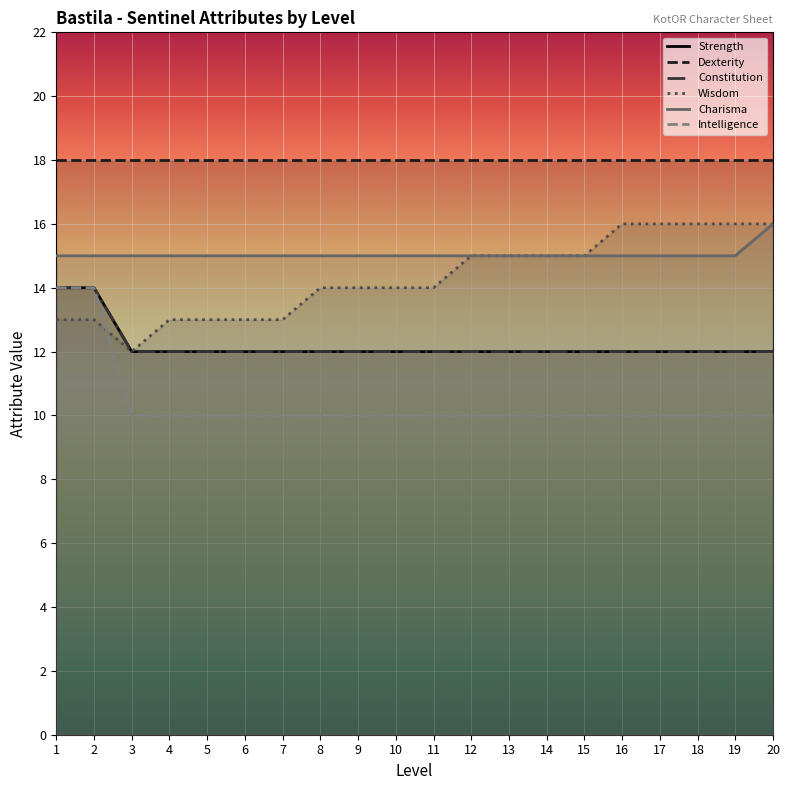

Which series has the widest spread of values?

Wisdom